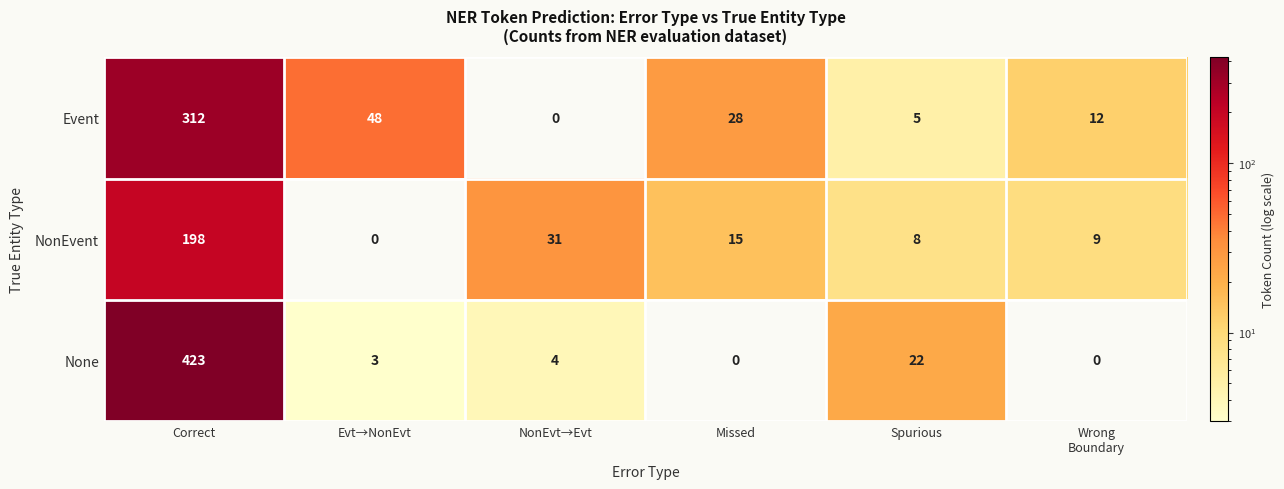

Between Spurious and Wrong
Boundary, which series saw the biggest shift?

None